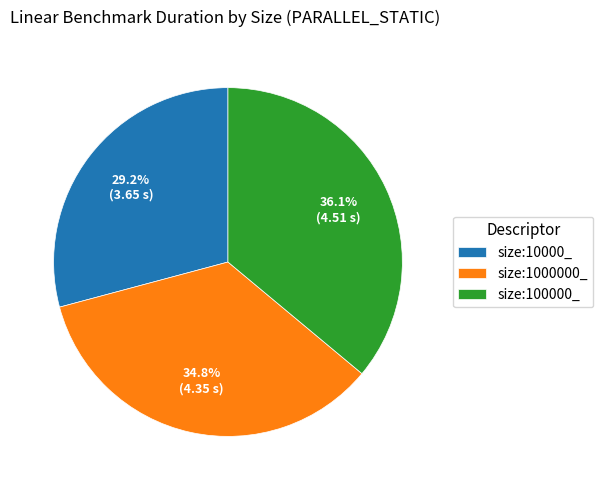

Does size:1000000_ represent more than half of the total?

No